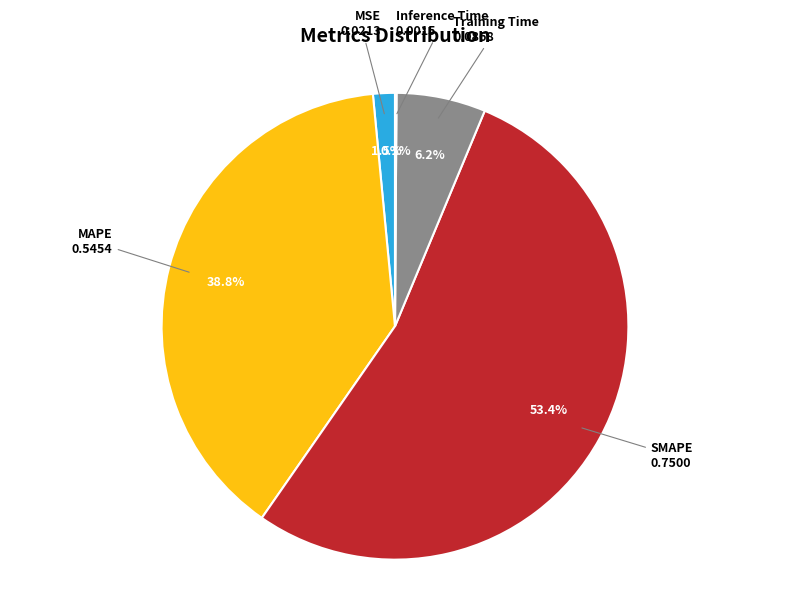

Is SMAPE the majority of the pie?

Yes